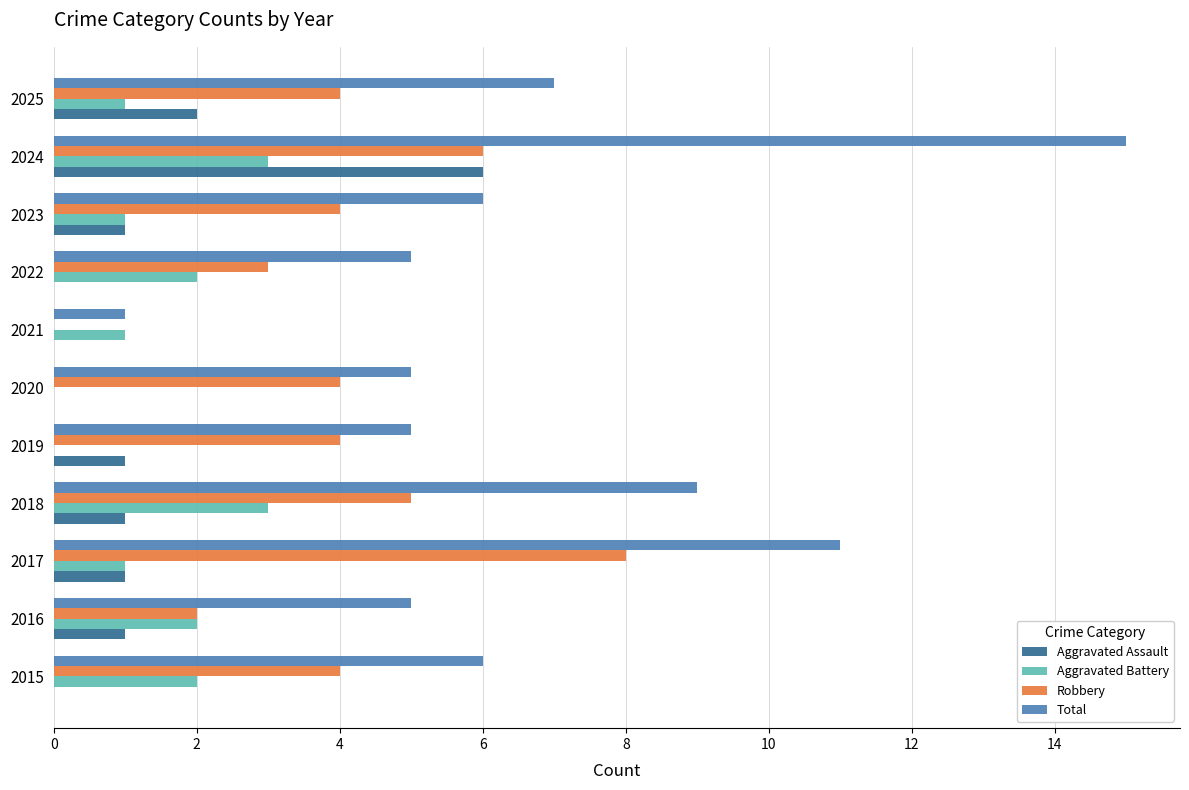

Which series changed the most between 2021 and 2022?

Total